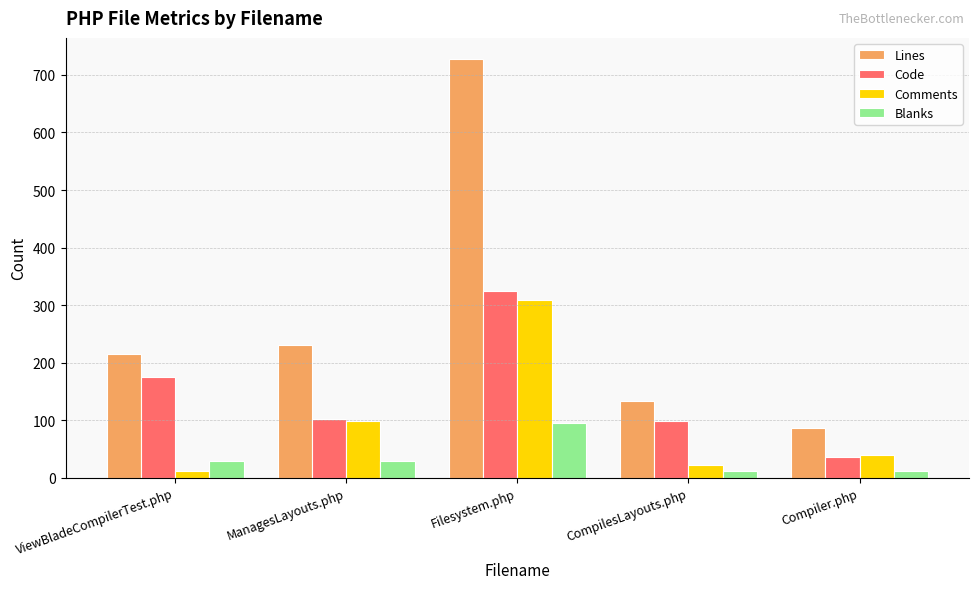

The value of Blanks at ManagesLayouts.php is 30. True or false?

True